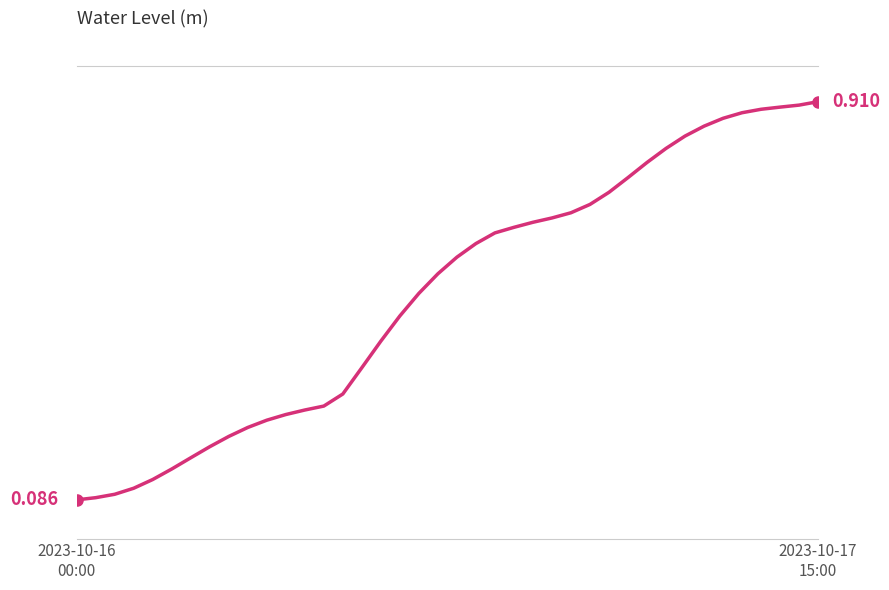

Does the chart display data point markers on the line(s)?

No